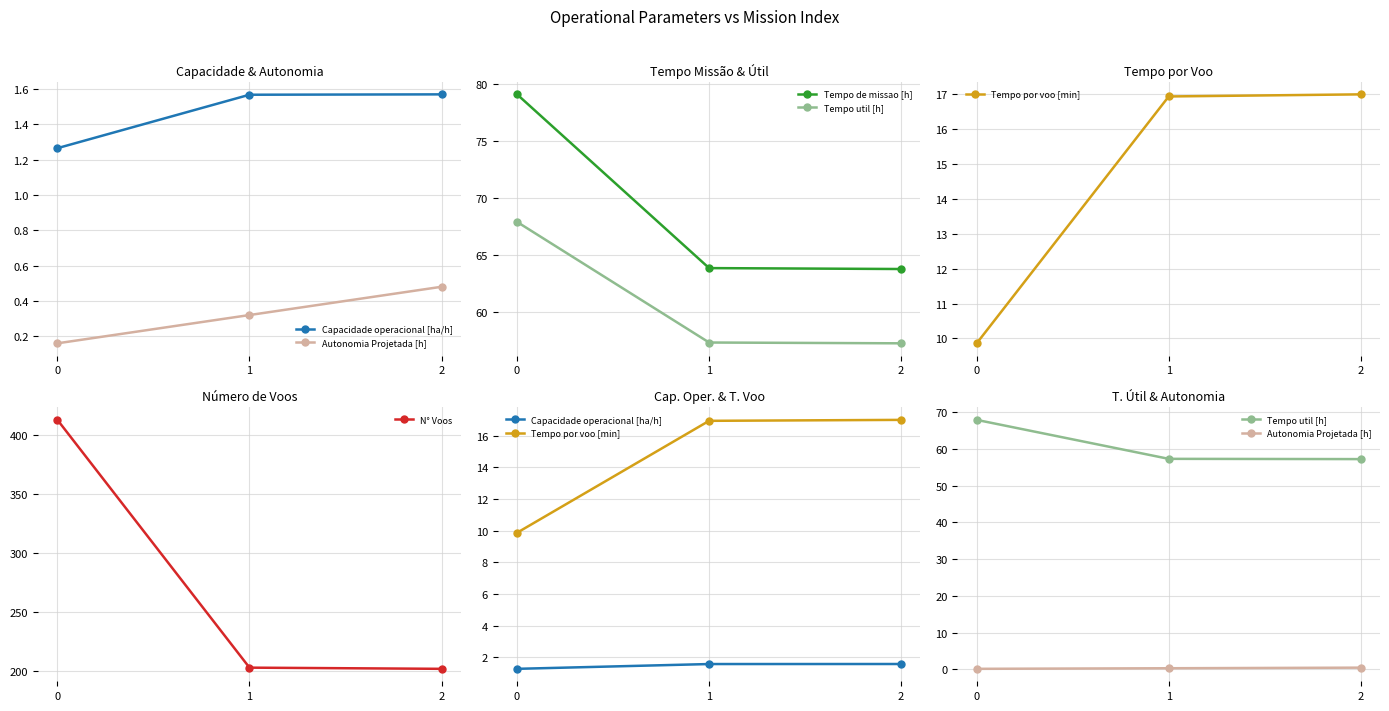

What is the difference between the maximum and minimum values in the Tempo util [h] series?

10.7